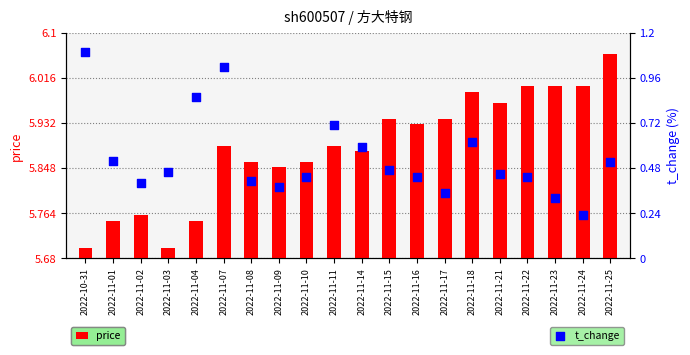

What are all the series names shown in the legend?

price, t_change